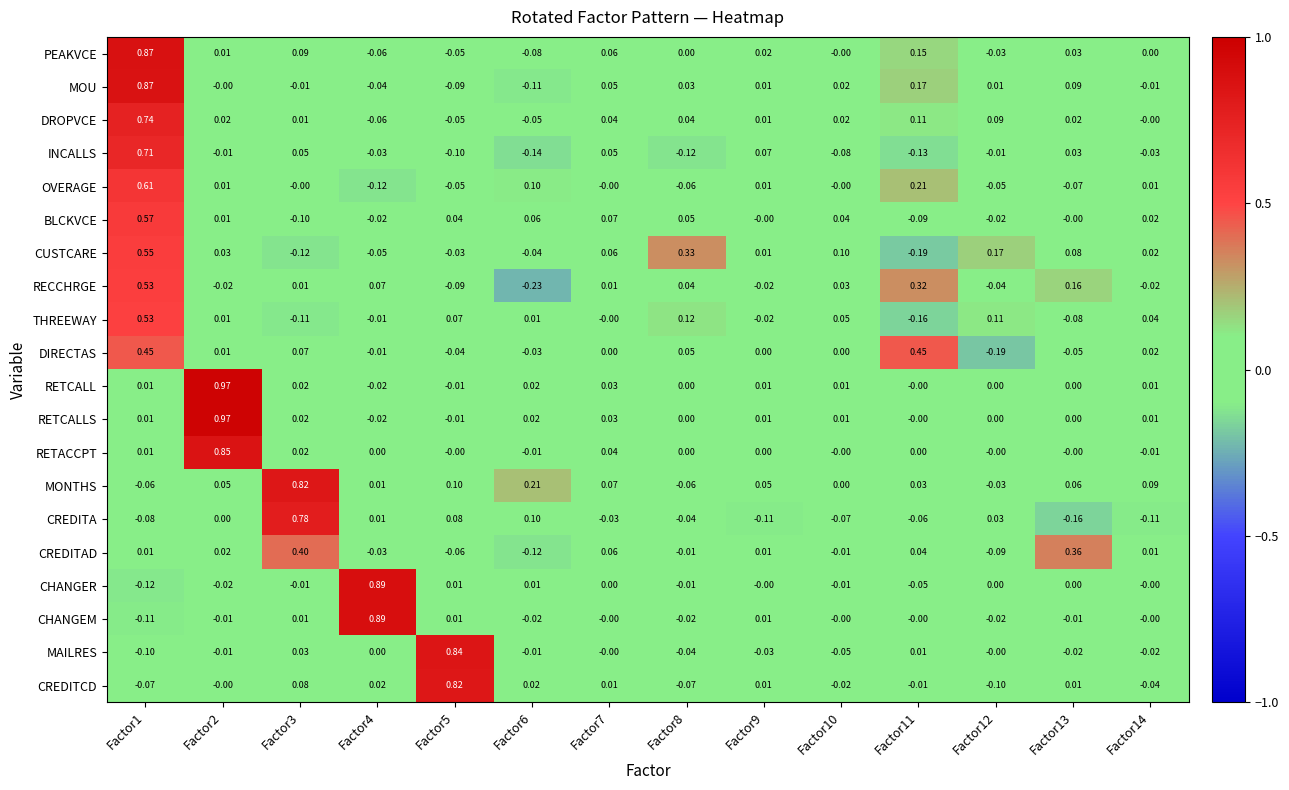

What is the total value across all series at Factor9?

0.1